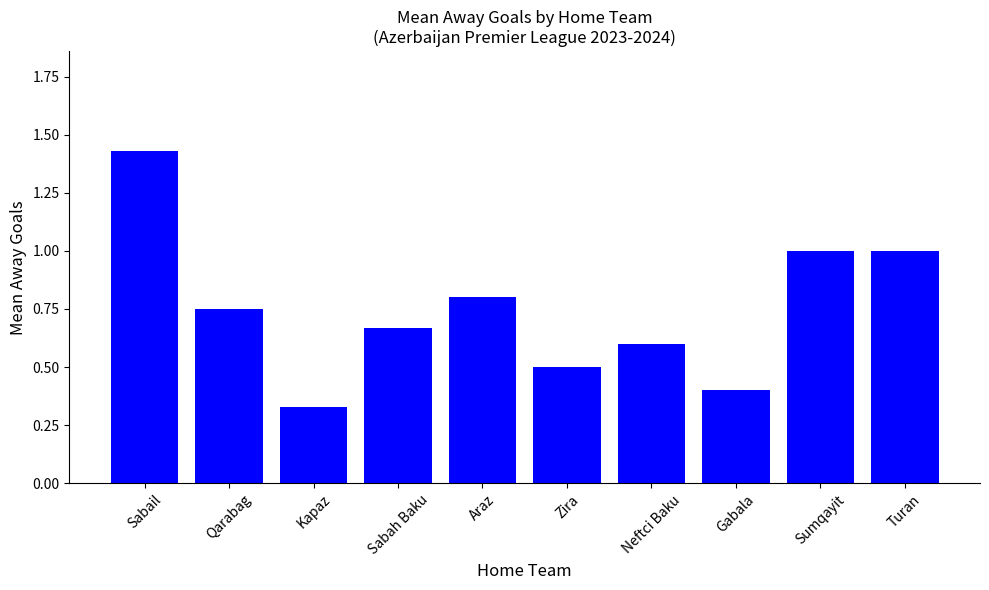

How many bars are there in total?

10